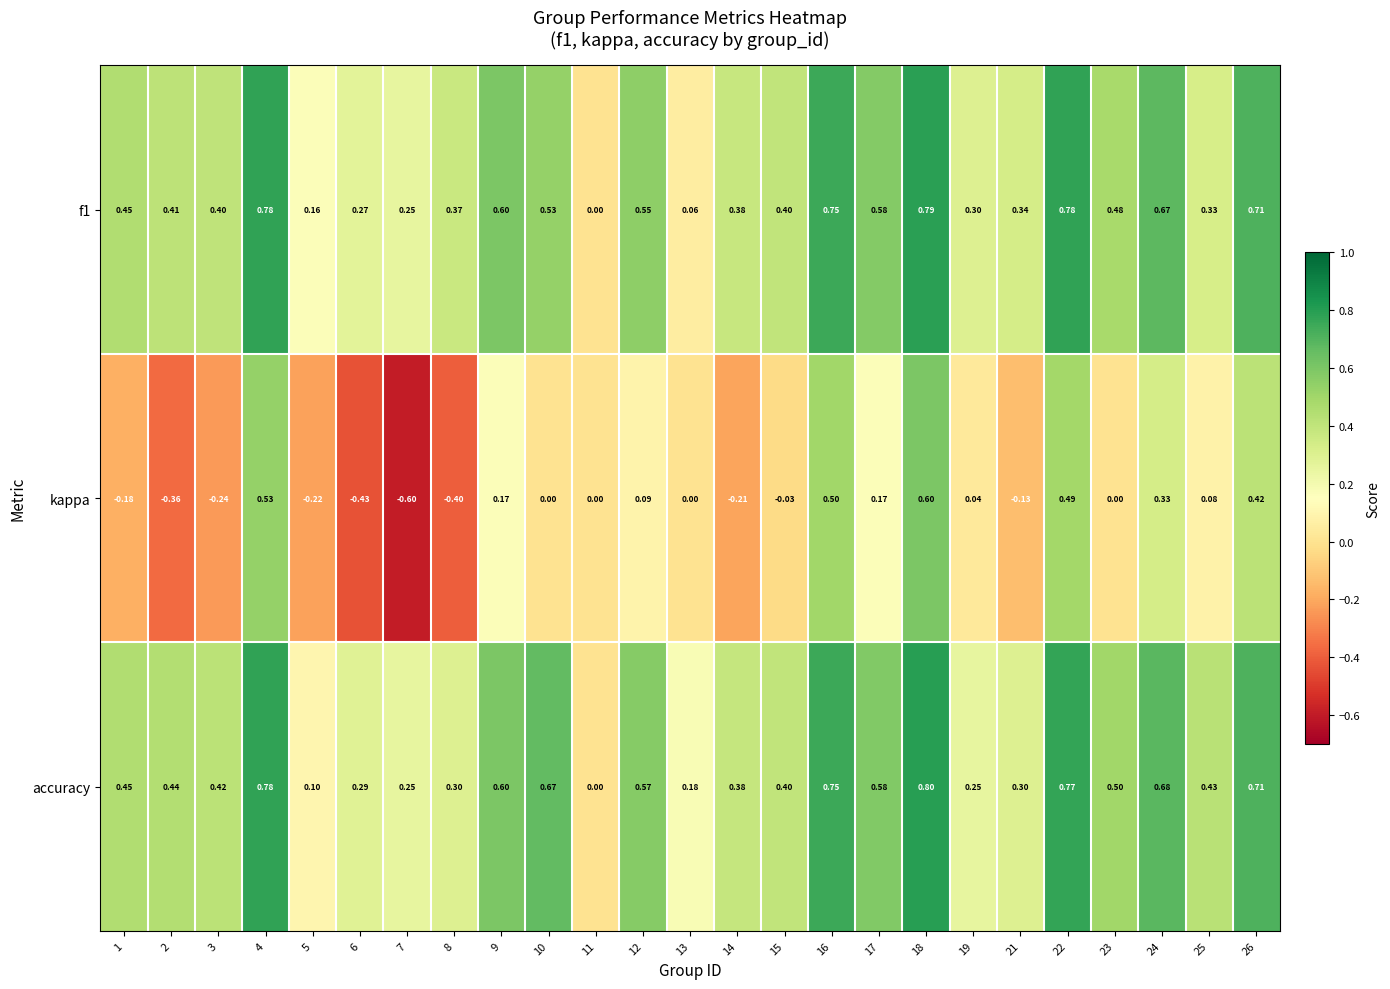

Is the value of kappa at 23 greater than the value of accuracy at 18?

No